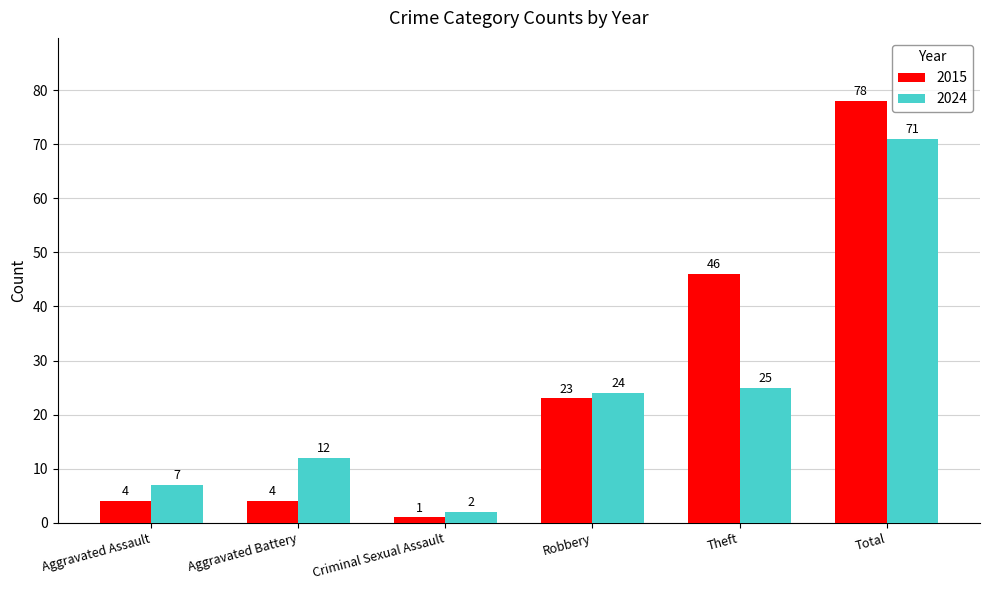

What is the highest value of the 2015 series?

78